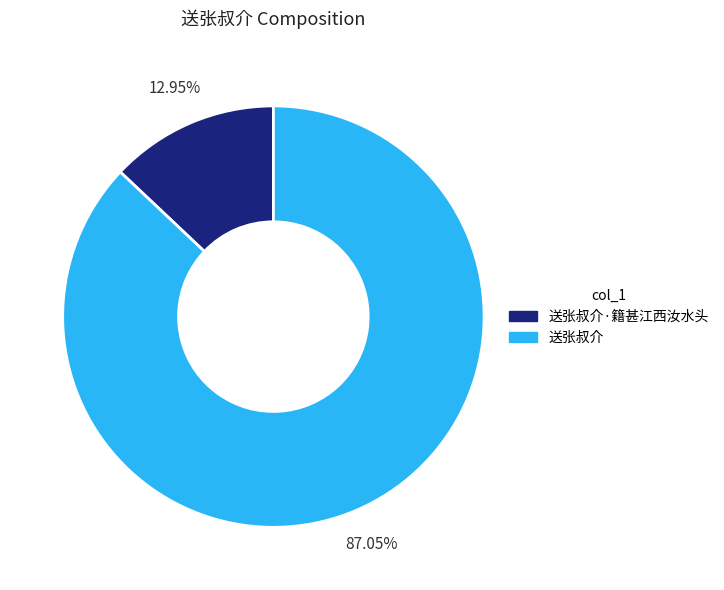

Is it true that 送张叔介 is 87% of the pie?

True